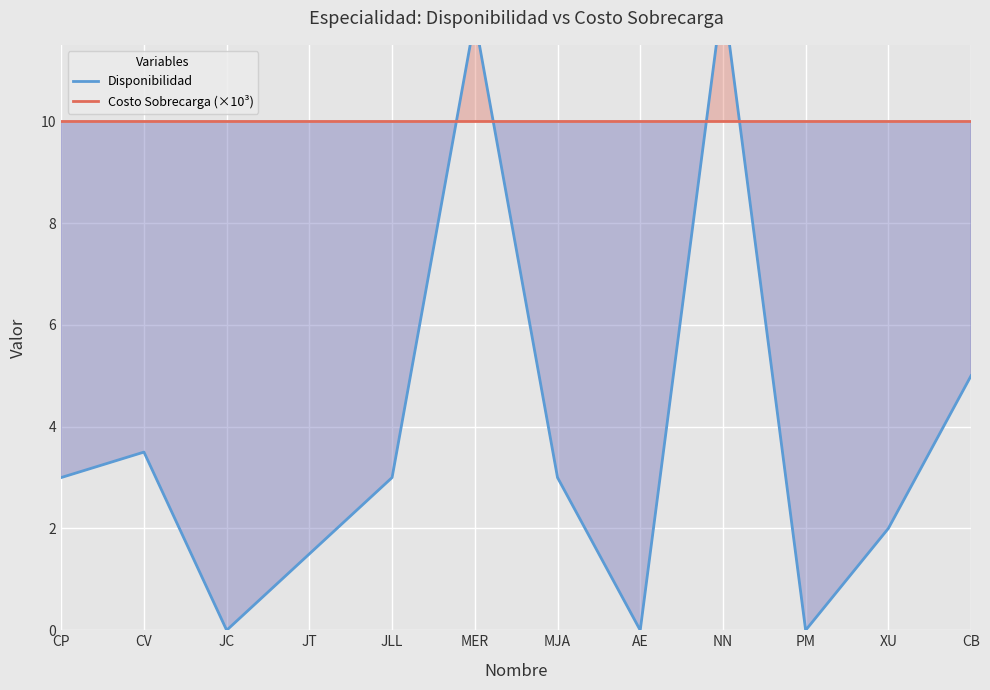

Which series has the largest range (max minus min)?

Disponibilidad